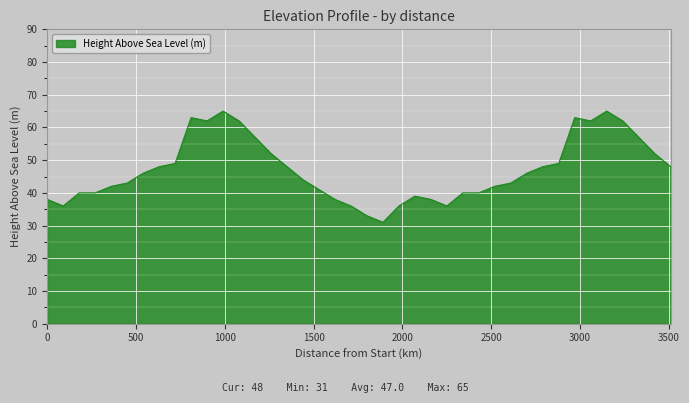

What is the difference between the maximum and minimum values?

34